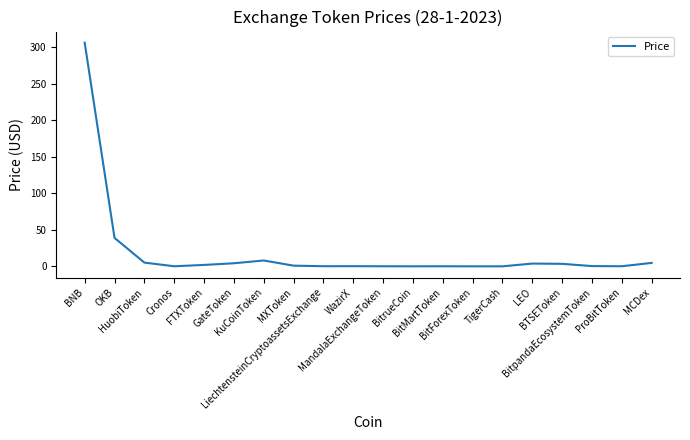

What is the difference between the maximum and minimum values?

305.9